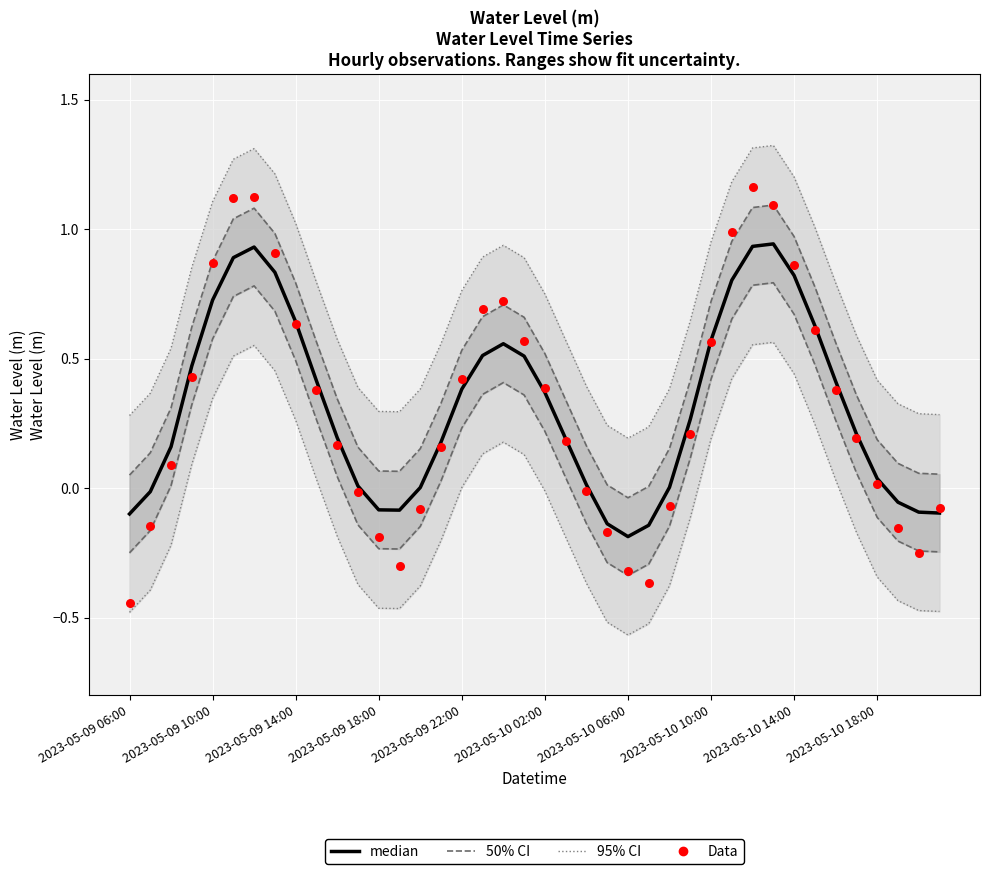

What is the total value across all series at 34?

2.1